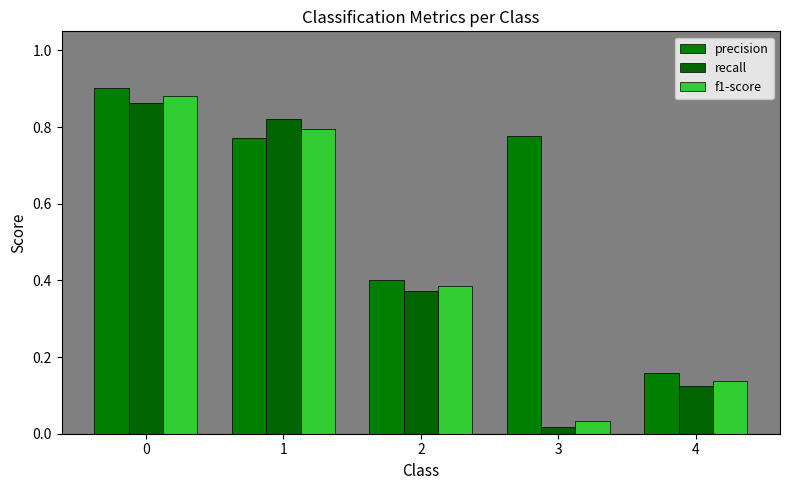

True or false: precision has a value of 0.8 at 1.

True